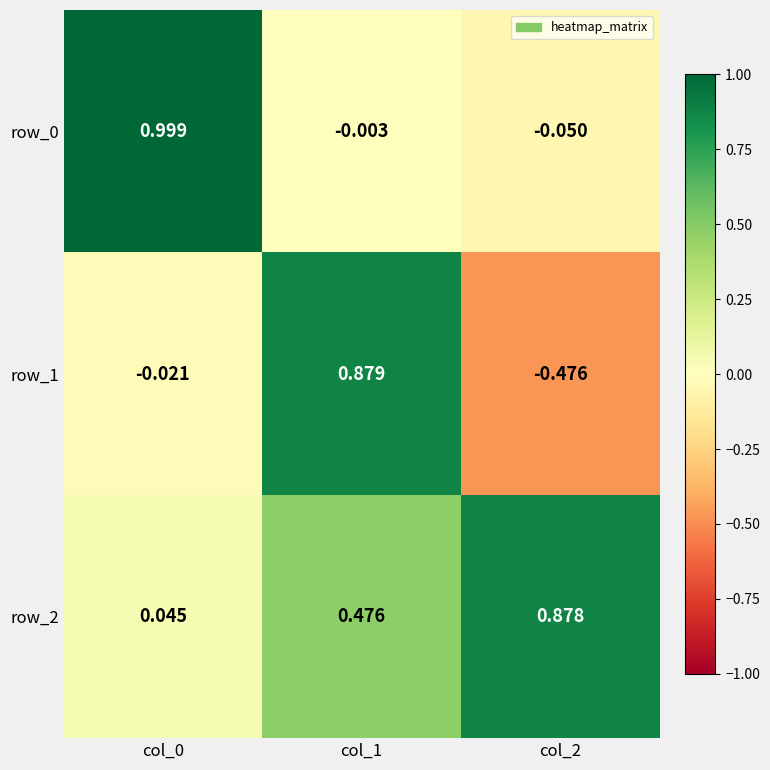

Is the value of row_1 at col_2 greater than the value of row_0 at col_1?

No